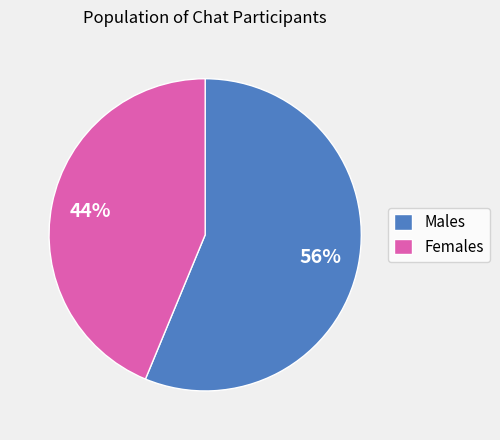

Is there any slice that represents more than half of the pie?

Yes